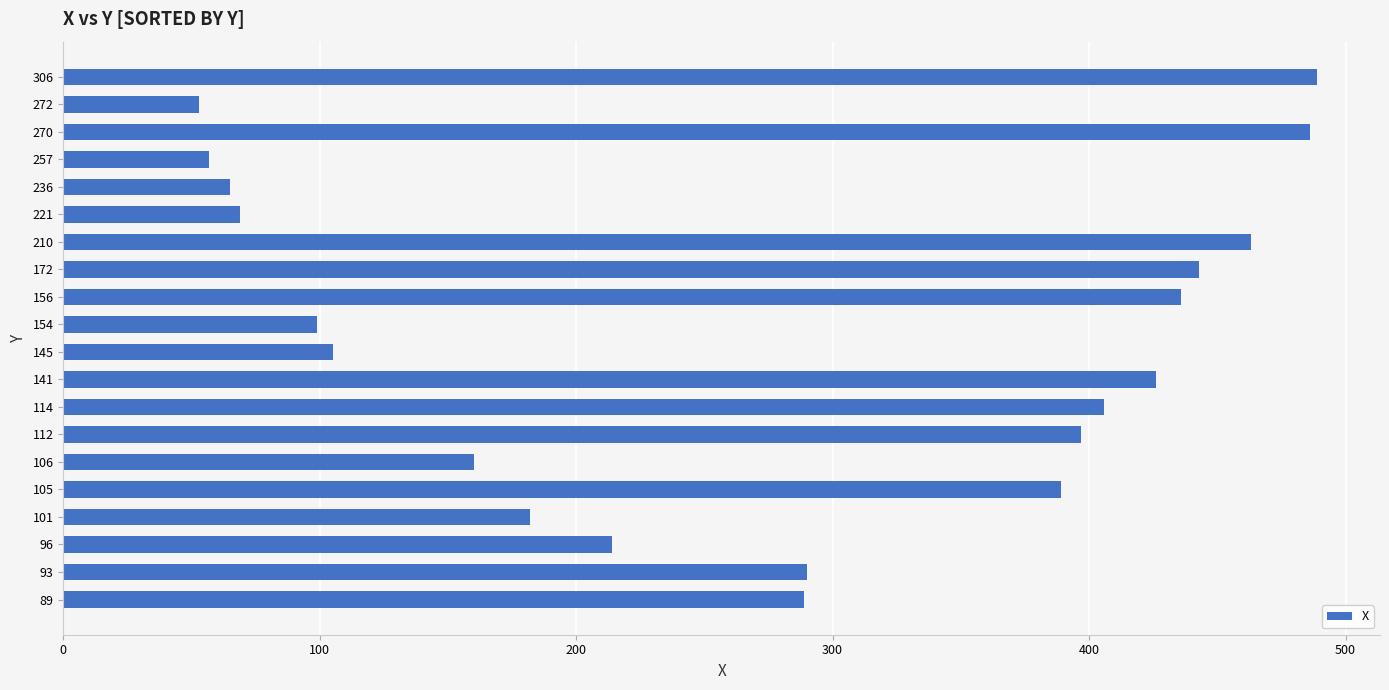

What is the minimum value shown in the chart?

53